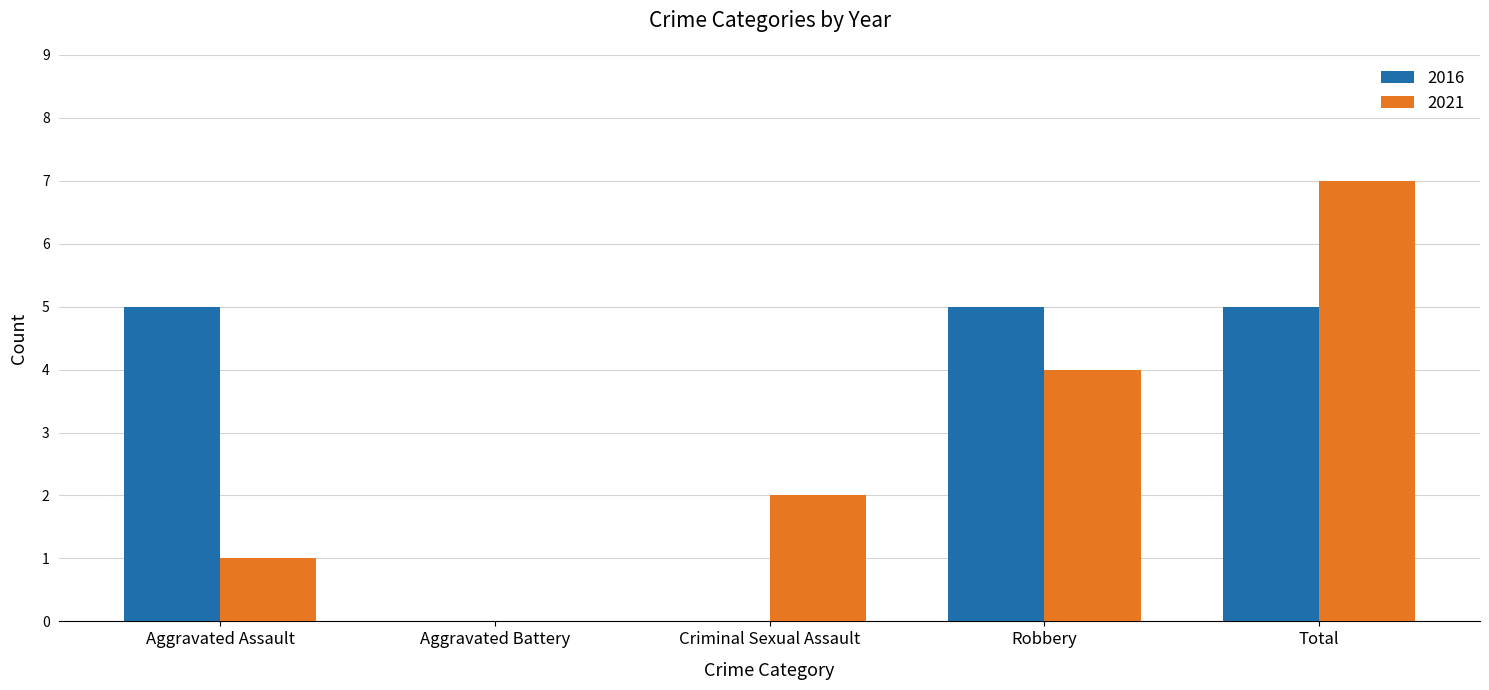

How many series are shown in this chart?

2